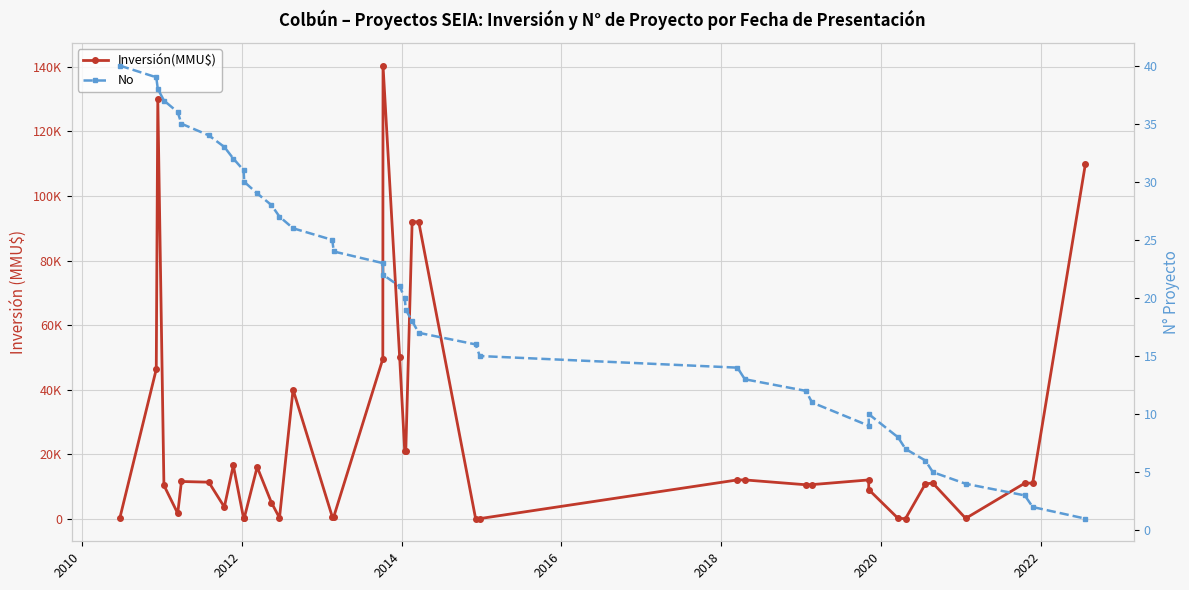

How many data points in No are less than 21?

20